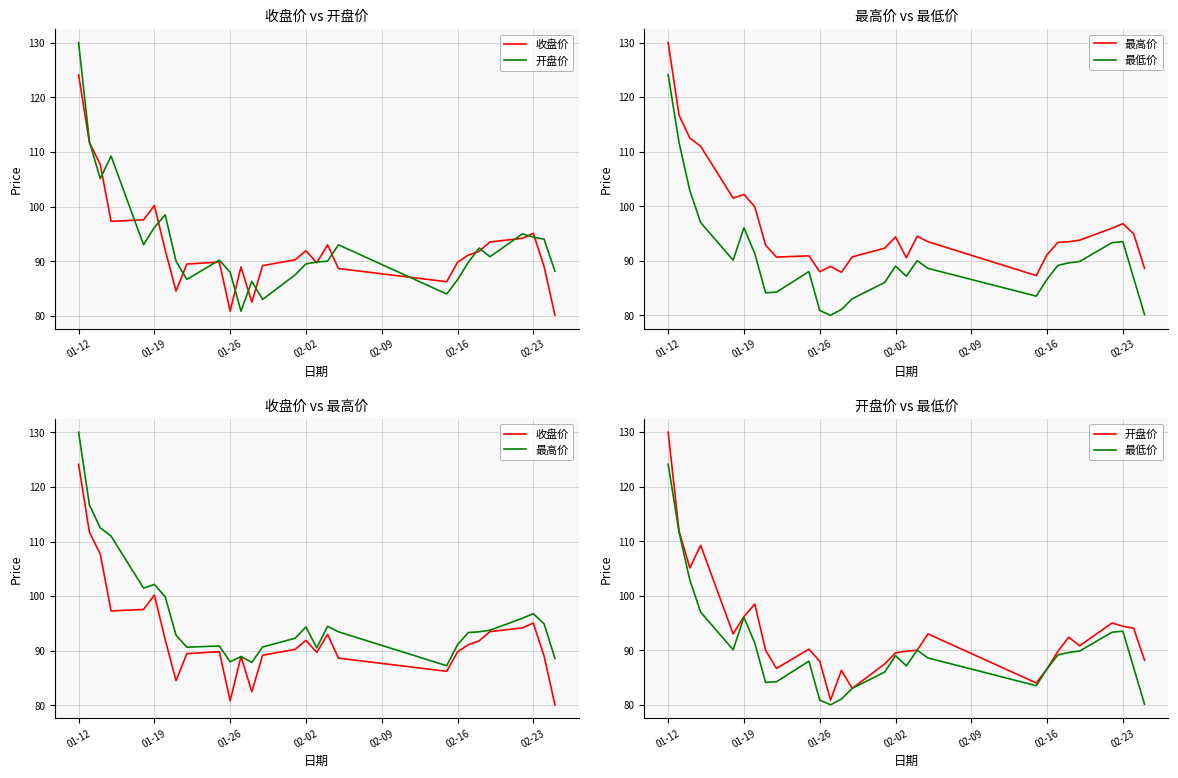

The 最高价 series shows 167.7 at 02-02. True or false?

False